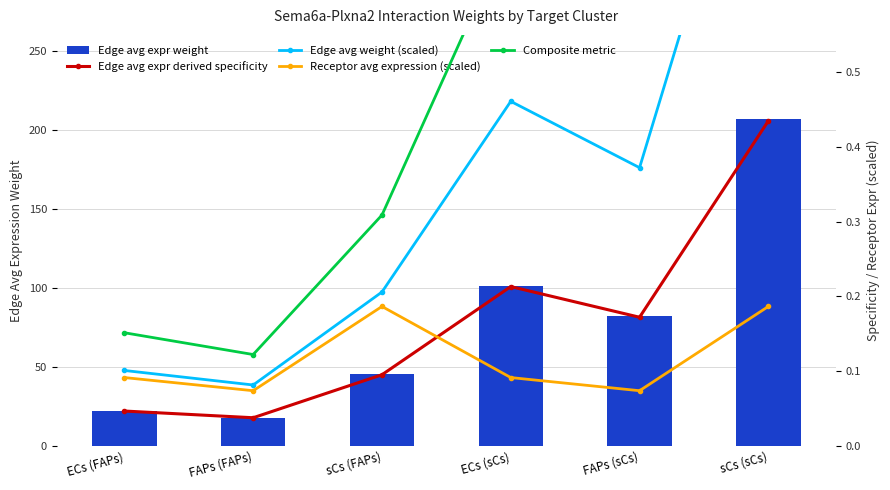

What is the minimum value for Receptor avg expression (scaled)?

0.1